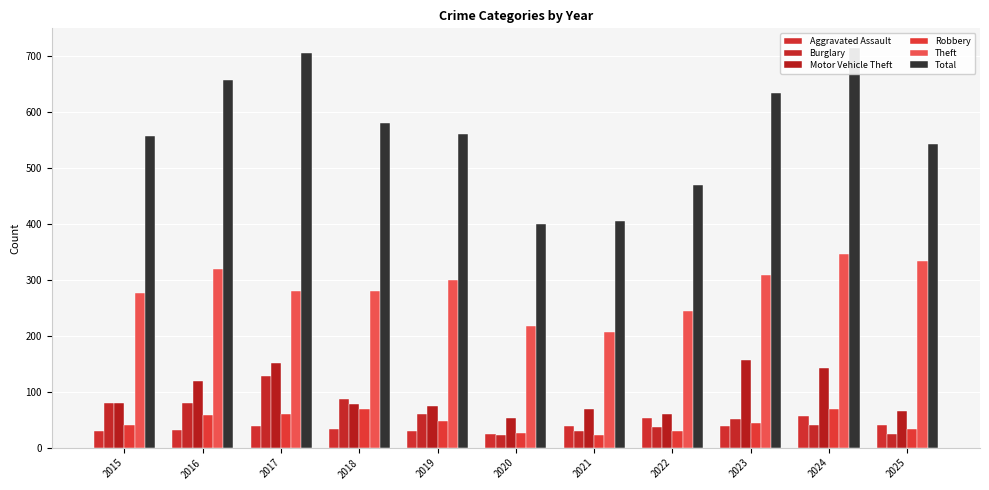

Rank the series at 2016 from highest to lowest value.

Total, Theft, Motor Vehicle Theft, Burglary, Robbery, Aggravated Assault